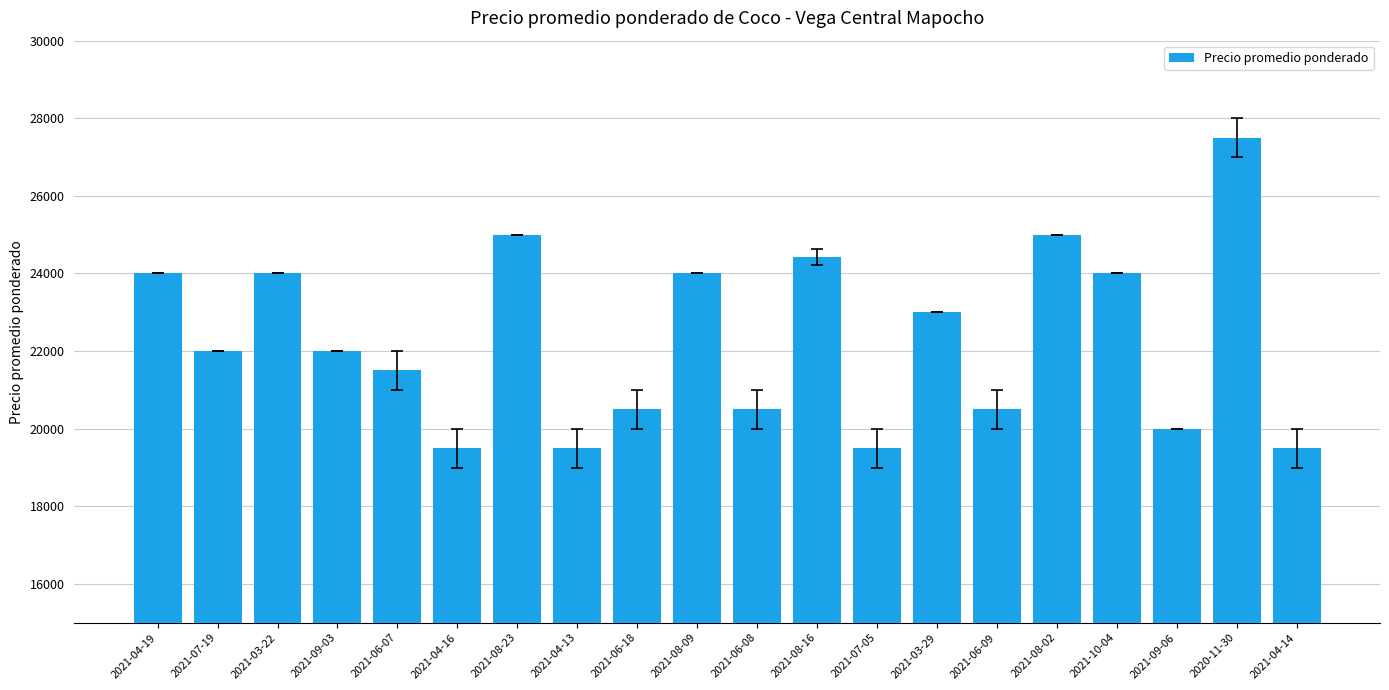

Reading right to left, transcribe all the data shown in this chart.

19500	27500	20000	24000	25000	20500	23000	19500	24429	20500	24000	20500	19500	25000	19500	21500	22000	24000	22000	24000